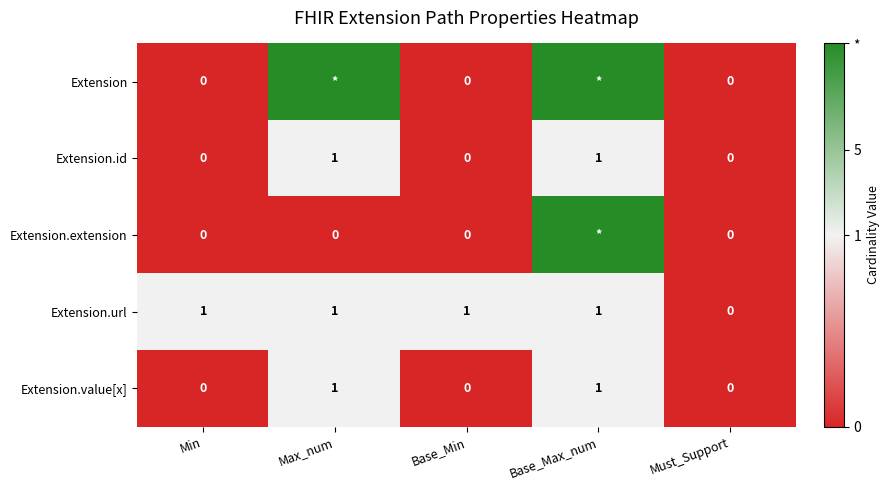

How many Extension.url values are between 1 and 2?

4